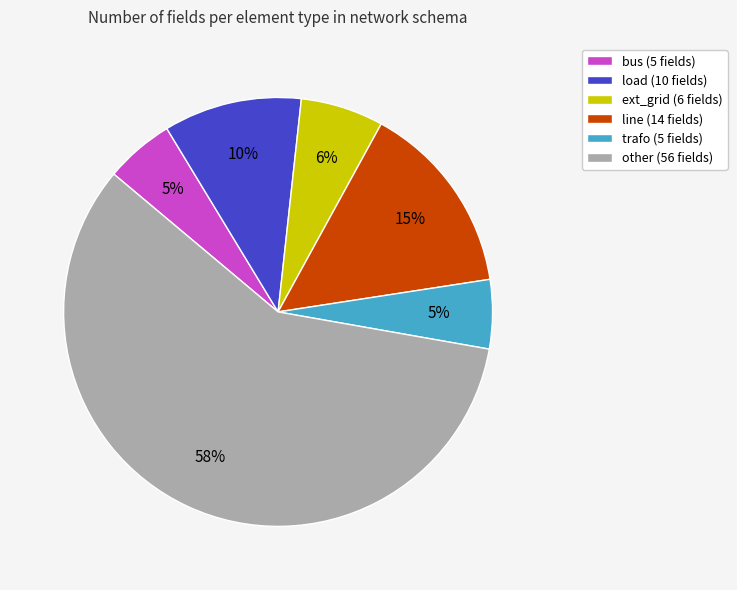

Does line (14 fields) account for over 50% of the chart?

No